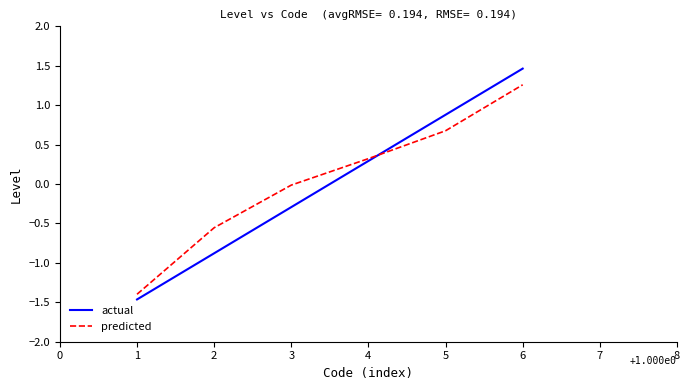

True or false: predicted has more than 2 interior local peaks.

False